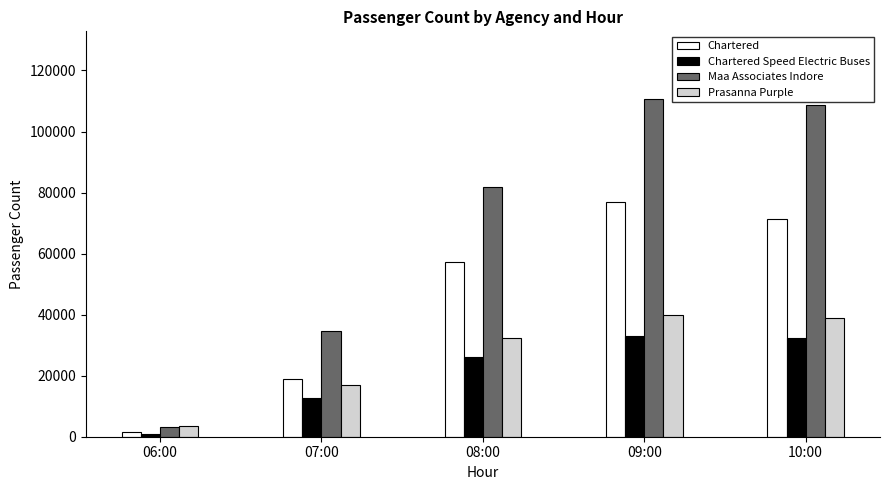

What is the label of the 2nd bar from the left?

07:00